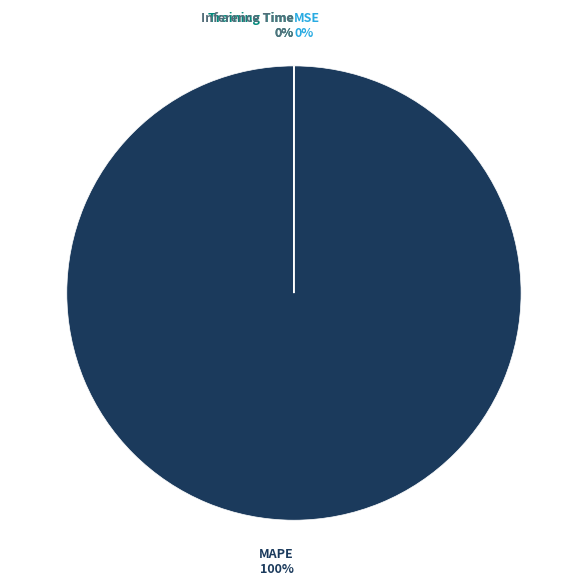

To the nearest percent, what is the average slice percentage?

25%